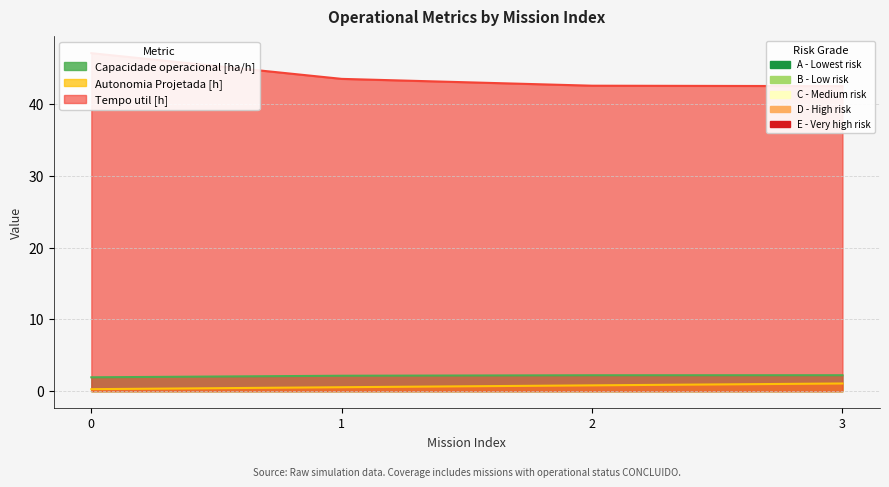

What is the value of the Autonomia Projetada [h] point at the 3rd from the left?

0.8